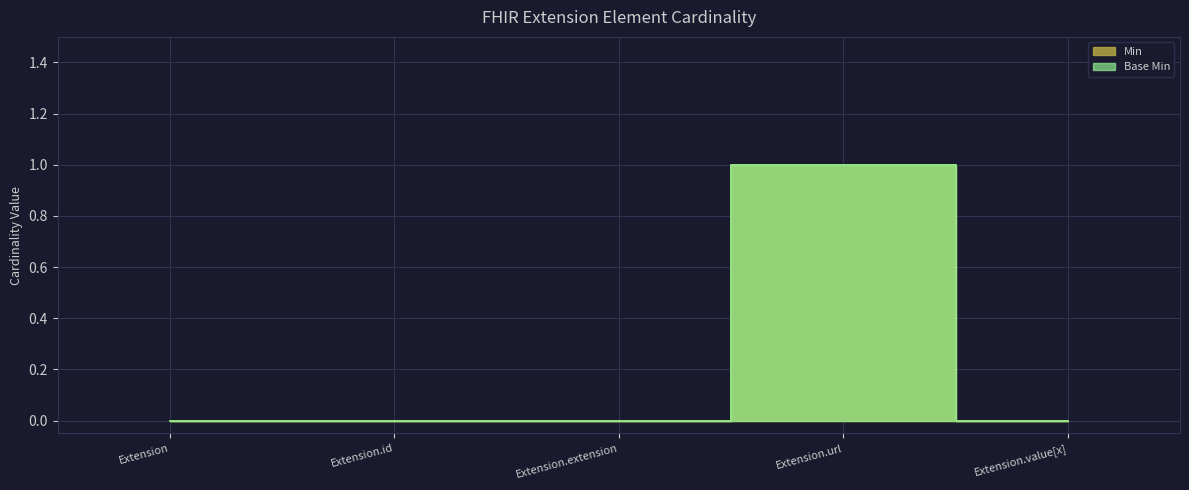

Which series has the largest total across all categories?

Min